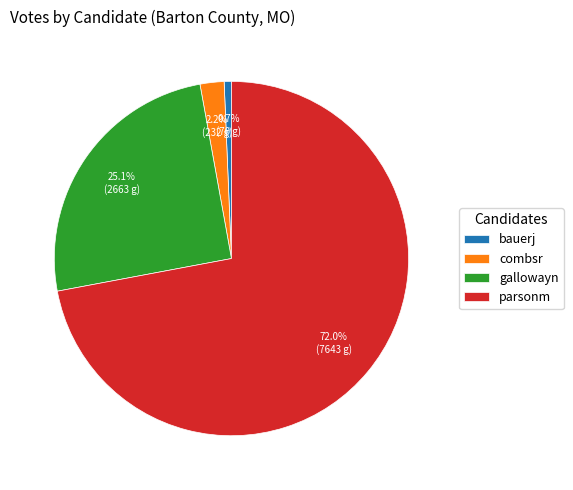

Rank the categories by value from lowest to highest.

bauerj, combsr, gallowayn, parsonm